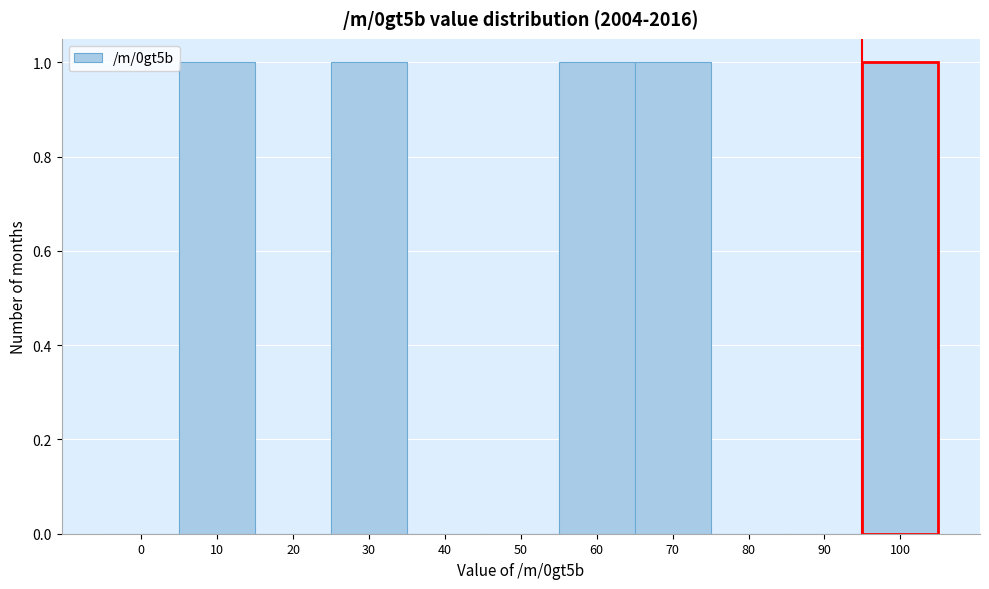

Reading left to right, transcribe all the data shown in this chart.

0=0	10=1	20=0	30=1	40=0	50=0	60=1	70=1	80=0	90=0	100=1